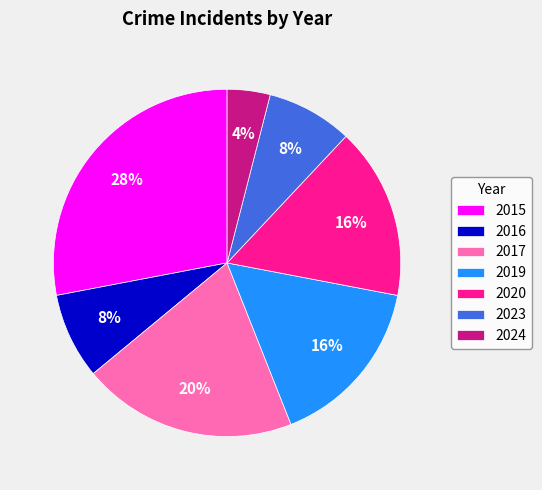

Is there any slice that represents more than half of the pie?

No